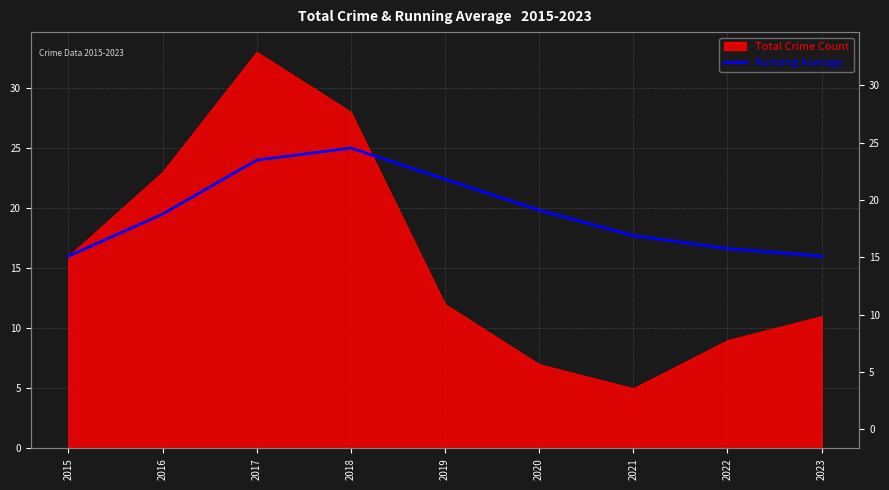

Reading left to right, what are all the values shown in this chart?

2015=16.0	2016=19.5	2017=24.0	2018=25.0	2019=22.4	2020=19.8	2021=17.7	2022=16.6	2023=16.0